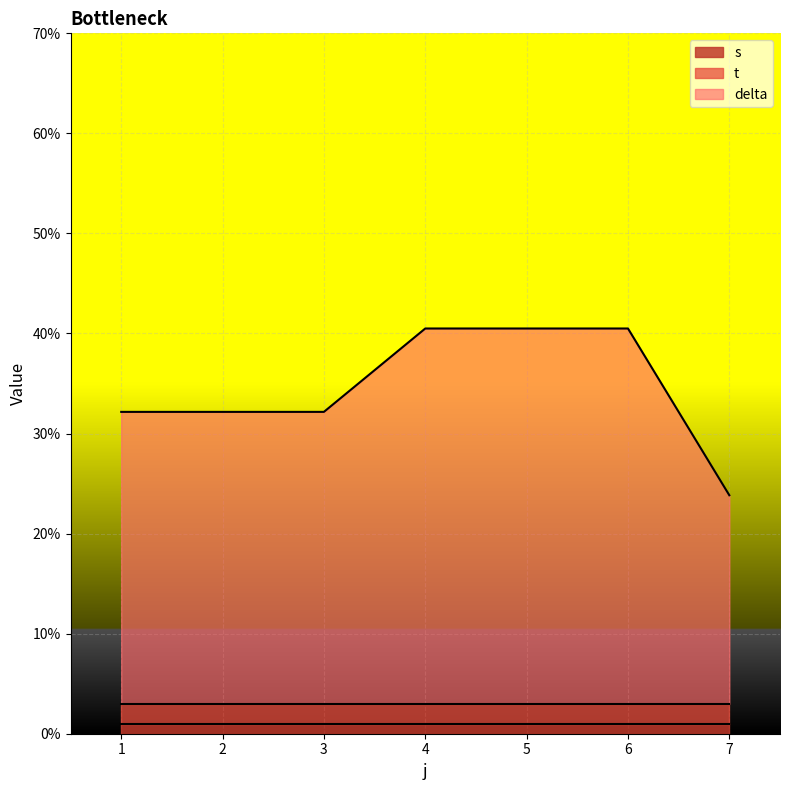

True or false: t and delta intersect in this chart.

False